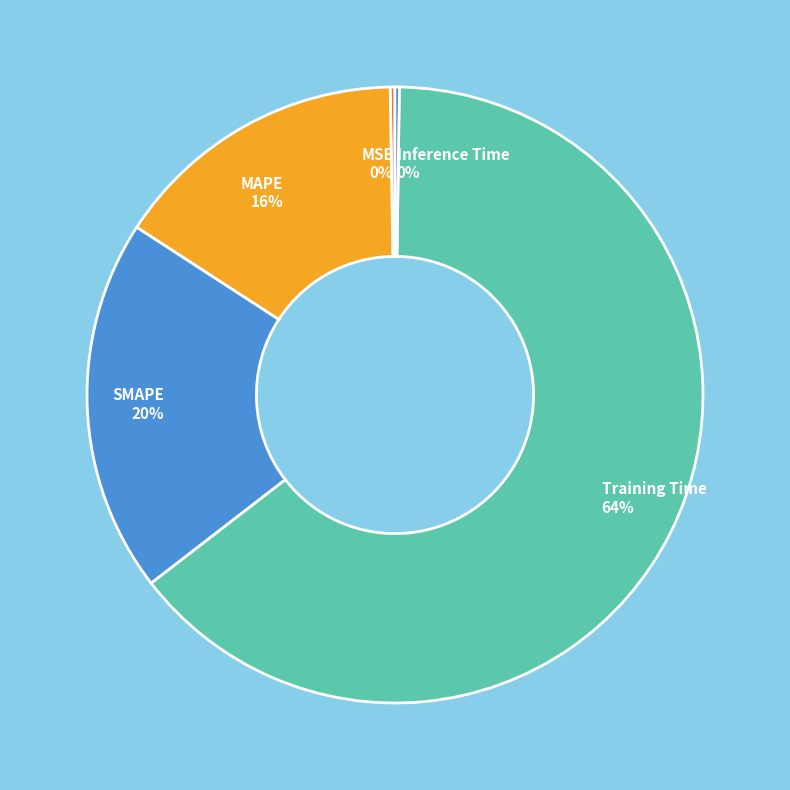

Is it true that Training Time is 64% of the pie?

True